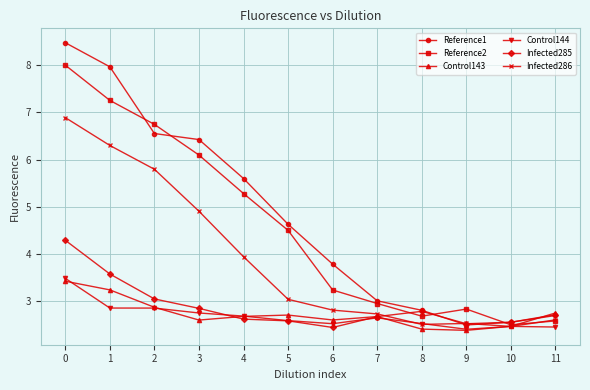

What is the smallest value displayed?

2.4